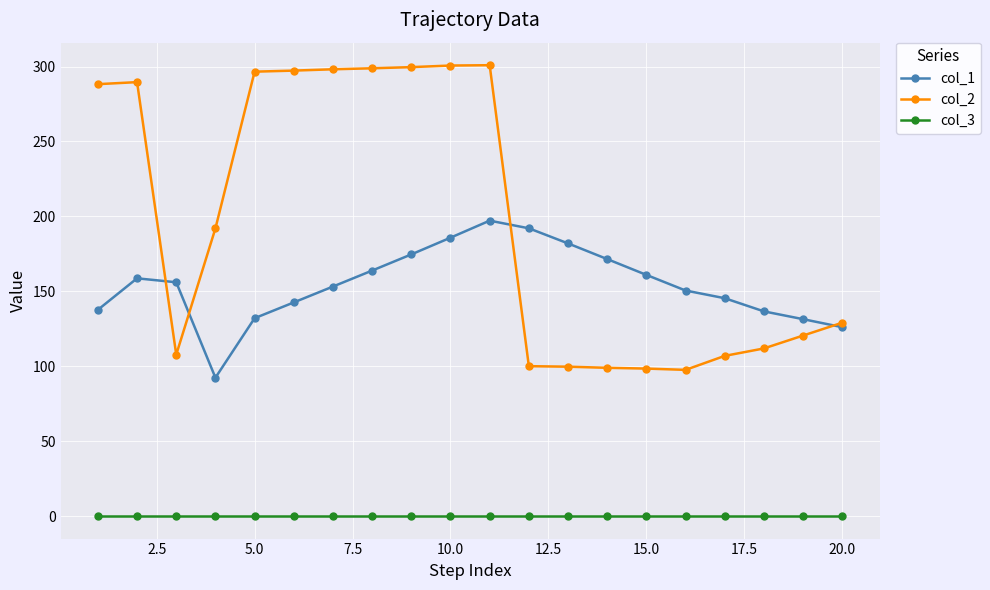

True or false: col_1 and col_3 intersect in this chart.

False